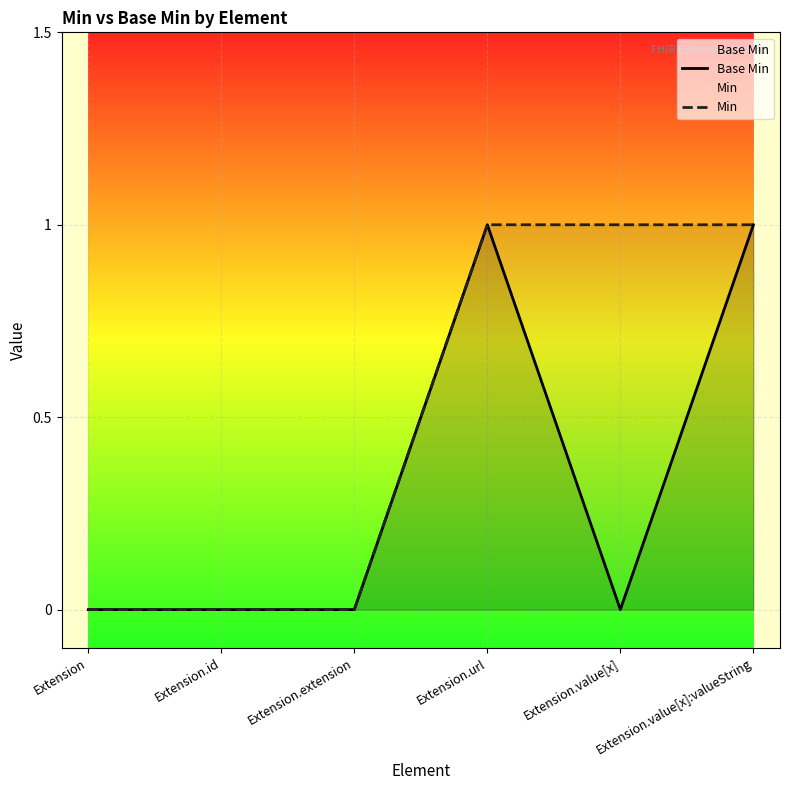

Does the chart display data point markers on the line(s)?

No